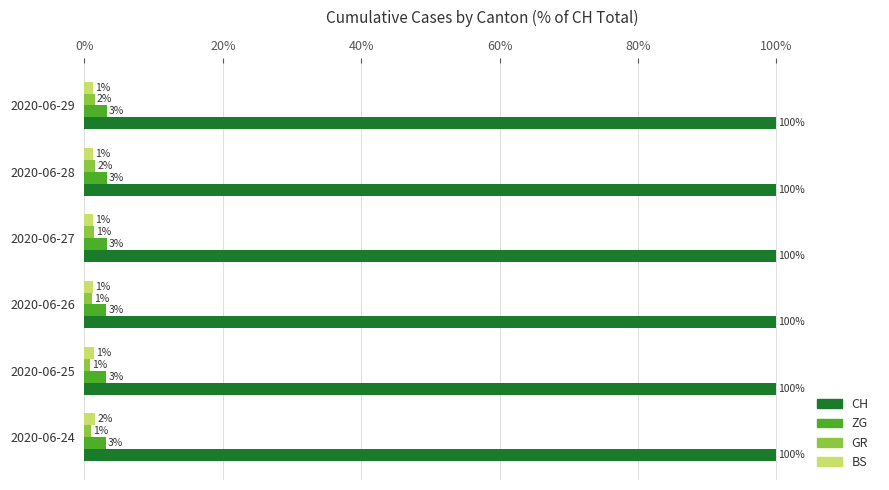

What position from the left is 40%?

3